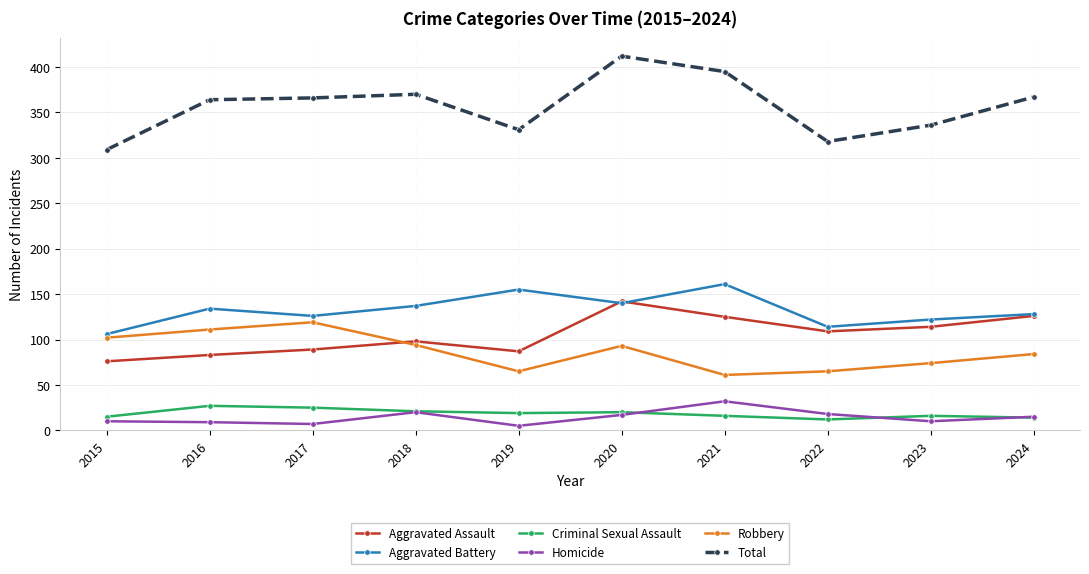

In Robbery, how many points are higher than both neighbors (excluding endpoints)?

2